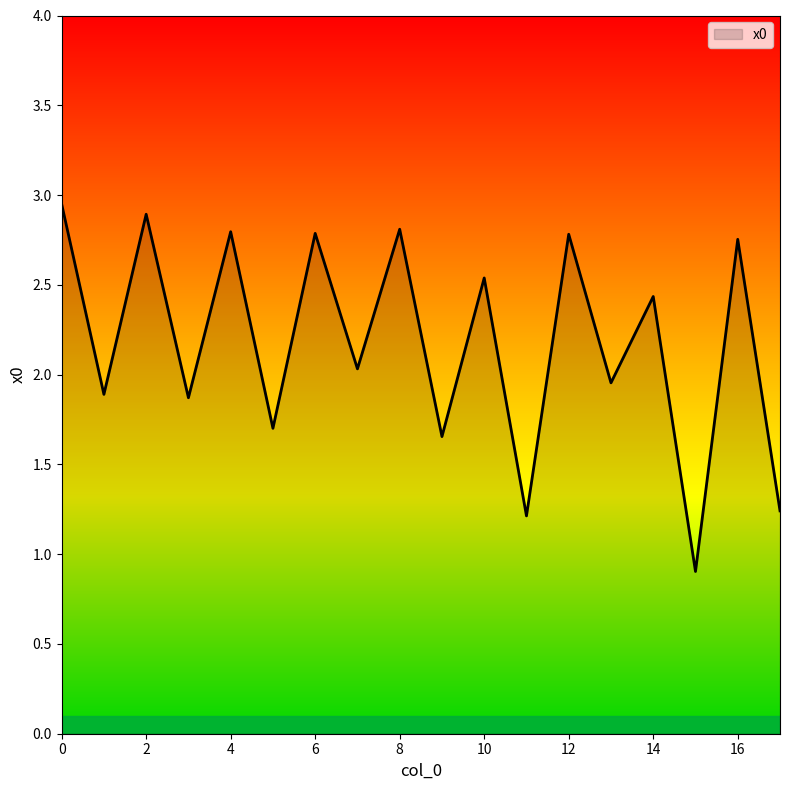

Does the chart have visible grid lines?

No